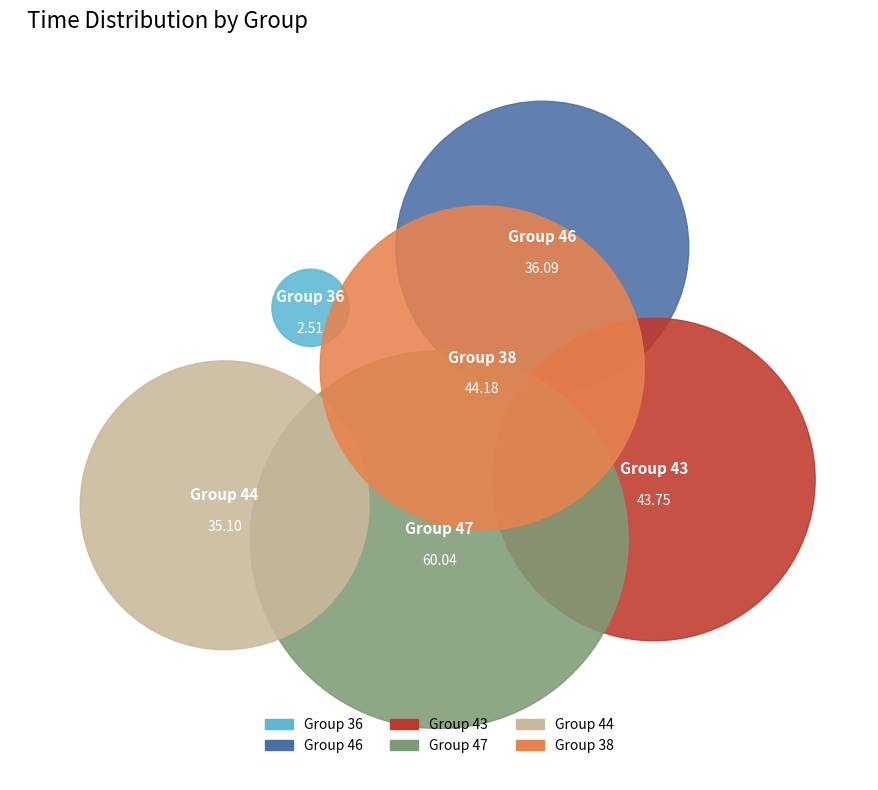

Is 36 the majority of the pie?

No